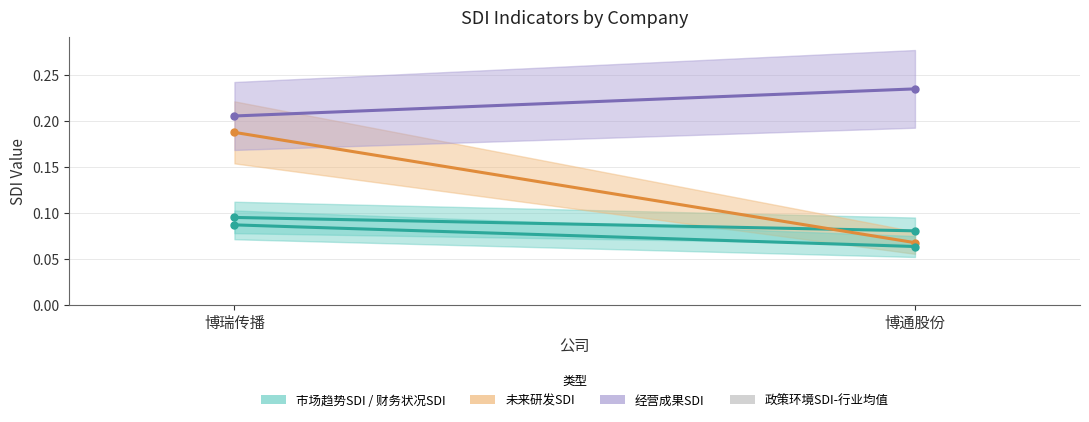

Is the value of 未来研发SDI (centre) at 博瑞传播 greater than the value of 经营成果SDI (centre) at 博瑞传播?

No